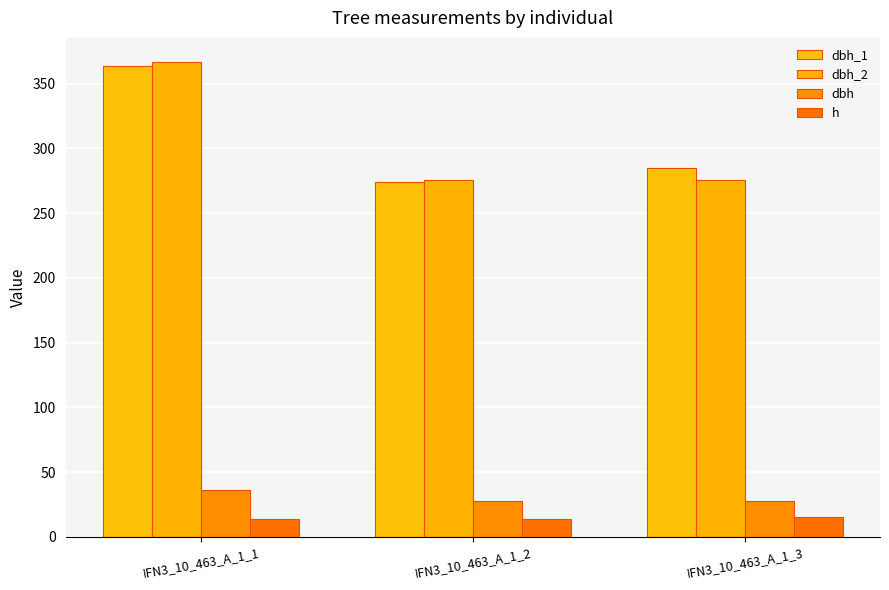

Which category has the lowest value in the h series?

IFN3_10_463_A_1_1